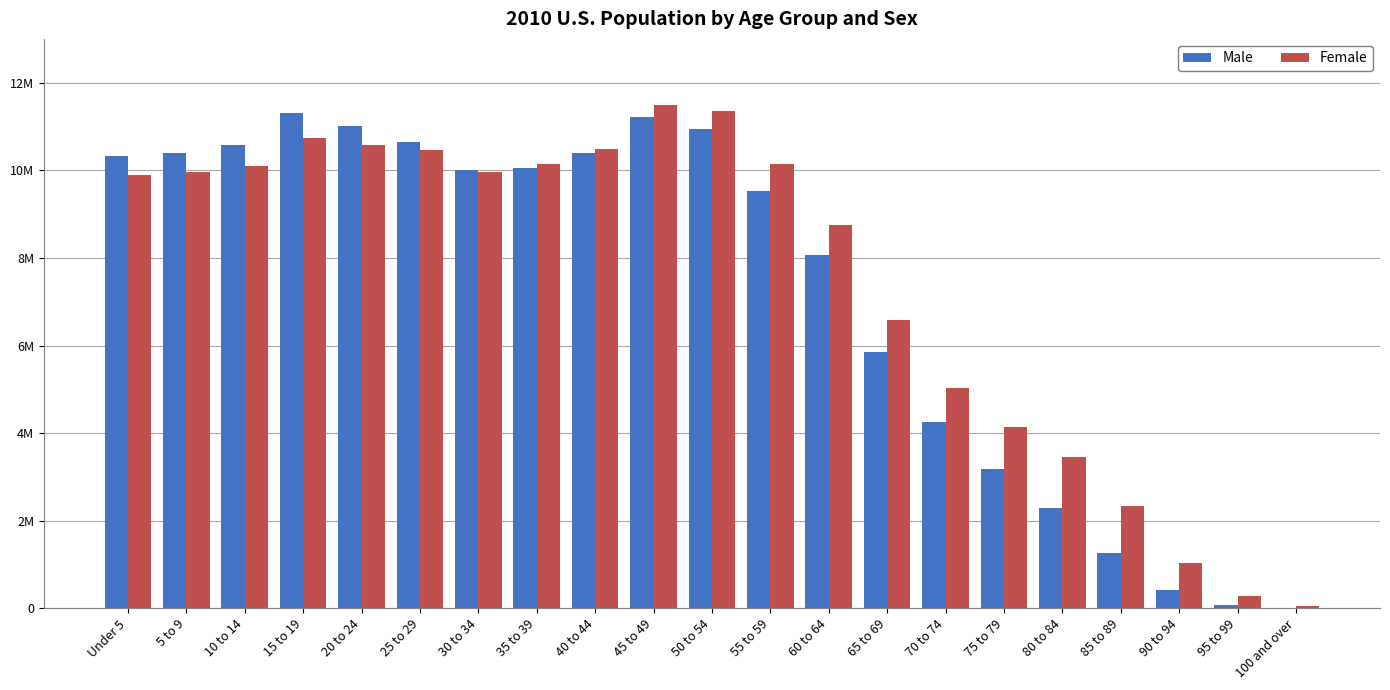

Rank the categories by Female value from highest to lowest.

45 to 49, 50 to 54, 15 to 19, 20 to 24, 40 to 44, 25 to 29, 55 to 59, 35 to 39, 10 to 14, 30 to 34, 5 to 9, Under 5, 60 to 64, 65 to 69, 70 to 74, 75 to 79, 80 to 84, 85 to 89, 90 to 94, 95 to 99, 100 and over